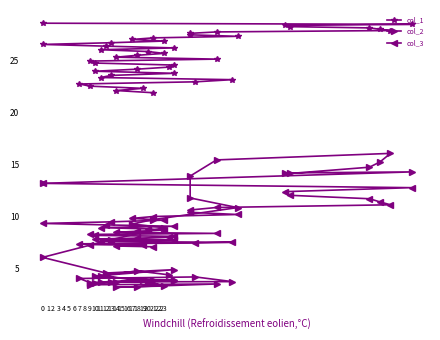

Rank the series at 10 from lowest to highest value.

col_2, col_3, col_1